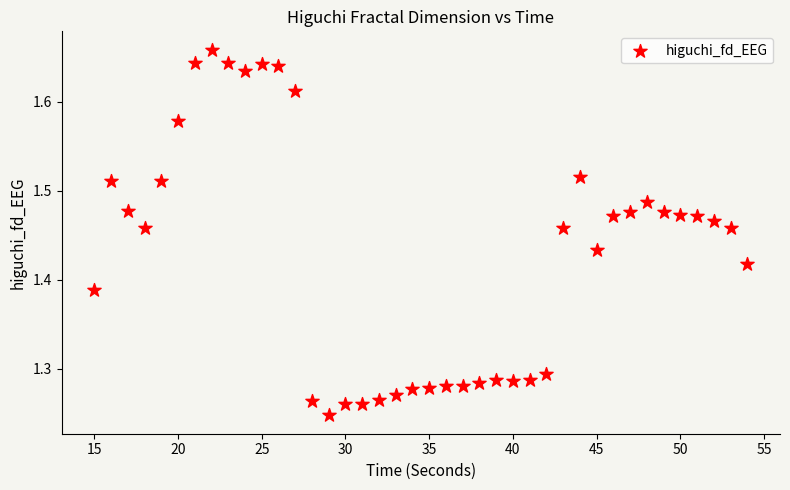

What is the range of Y values (max minus min)?

0.4